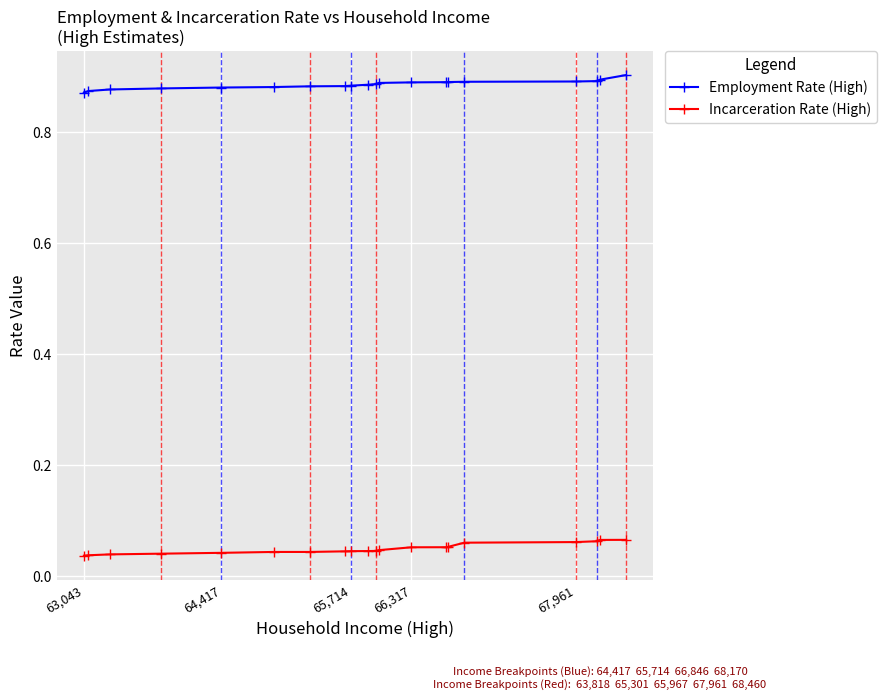

List the series in order of their peak value, highest first.

Employment Rate (High), Incarceration Rate (High)